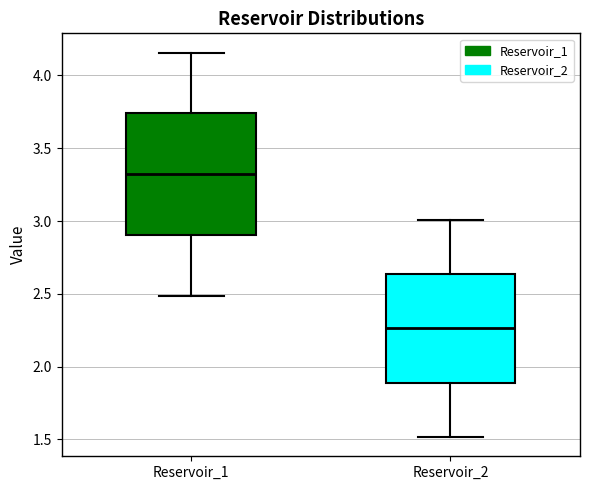

Which box's median line is the highest?

Reservoir_1